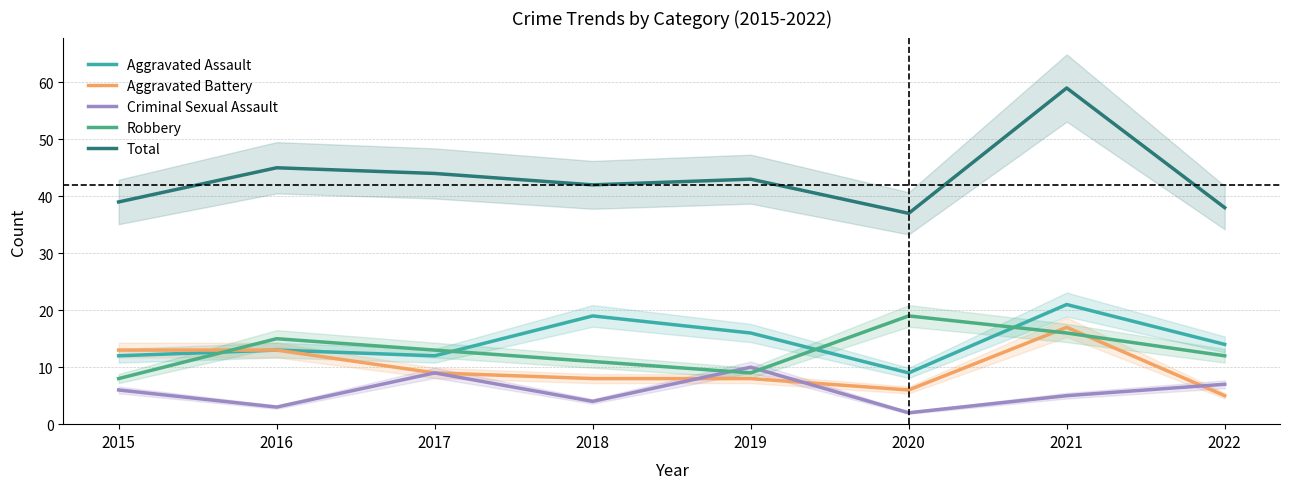

At how many categories does at least one series exceed 14?

8